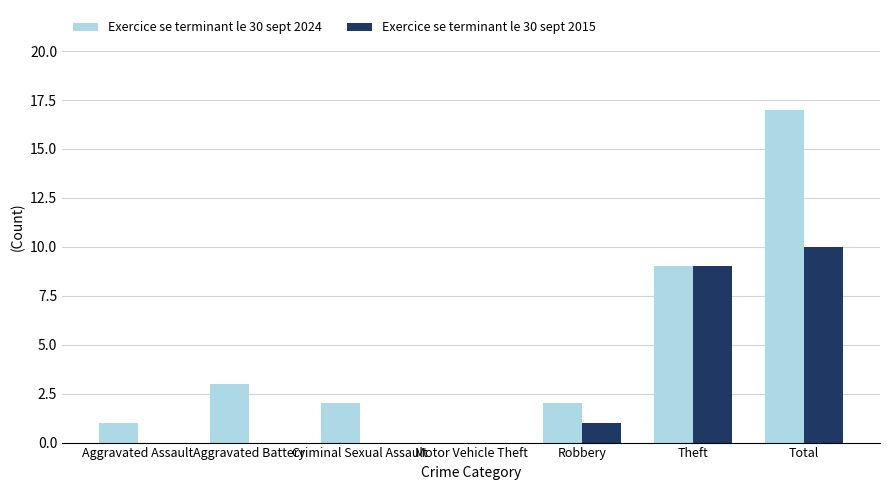

Between Motor Vehicle Theft and Total, which series saw the biggest shift?

Exercice se terminant le 30 sept 2024